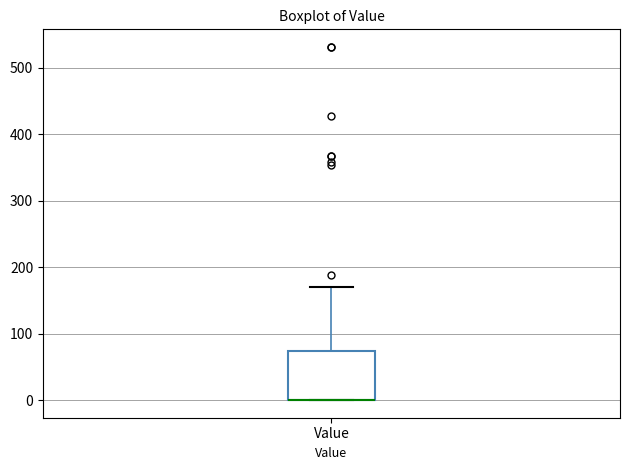

Where is the lower edge of the box for Value on the y-axis? The values are not printed on the chart, so give them approximately, as read against the axis.

0